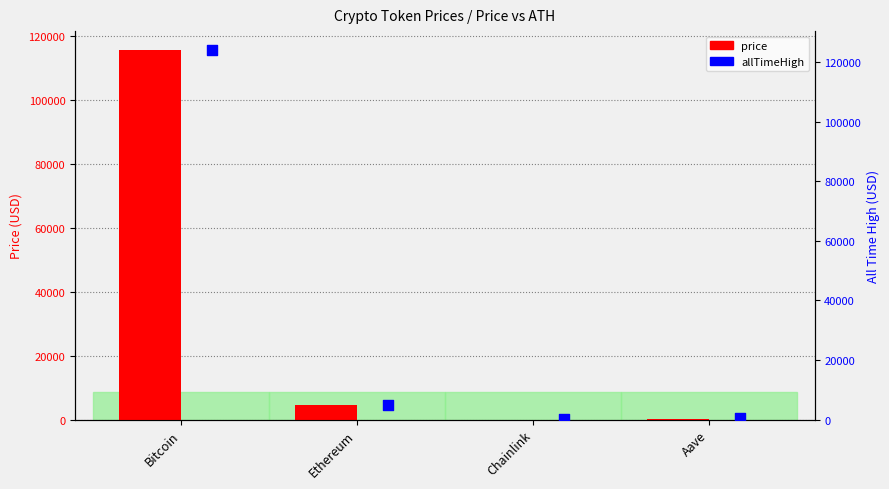

Which series reaches the minimum Y coordinate?

price